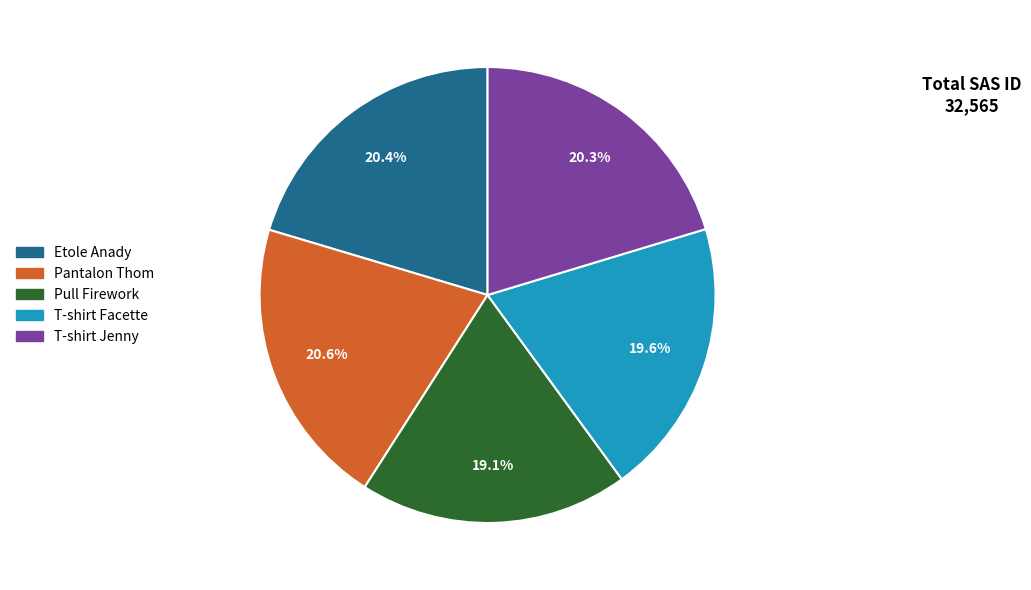

Does Etole Anady account for over 50% of the chart?

No